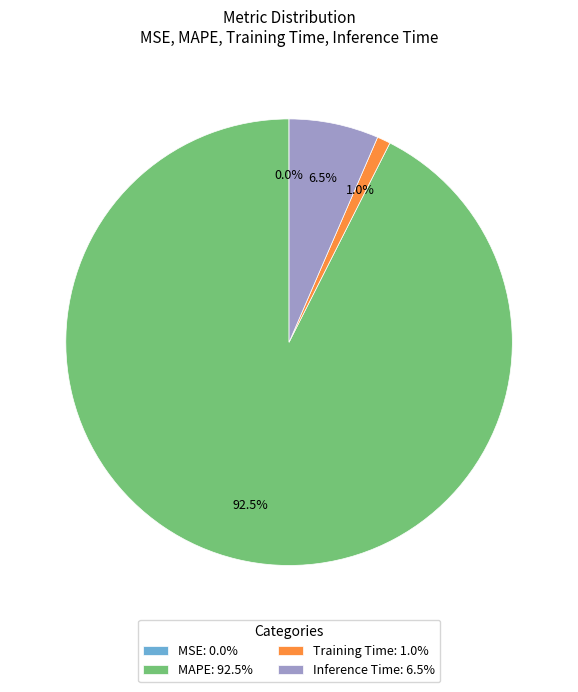

Is there any slice that represents more than half of the pie?

Yes